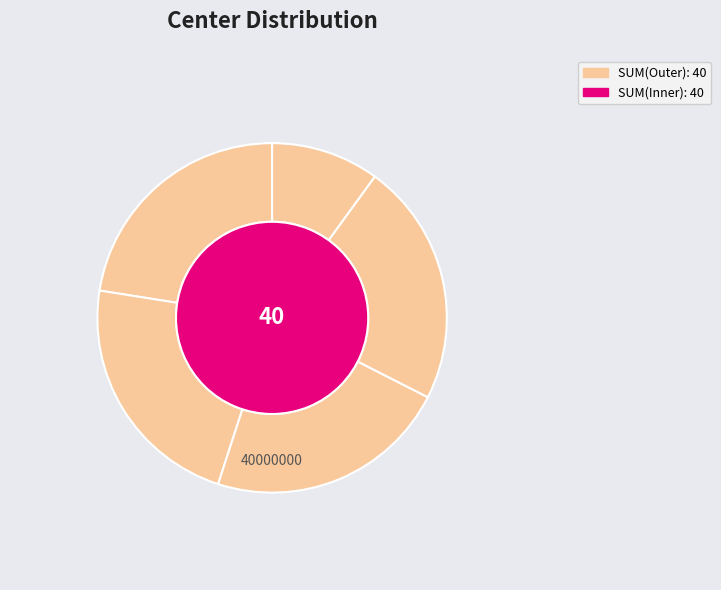

Combined, do 1 and 1 account for over 50%?

No